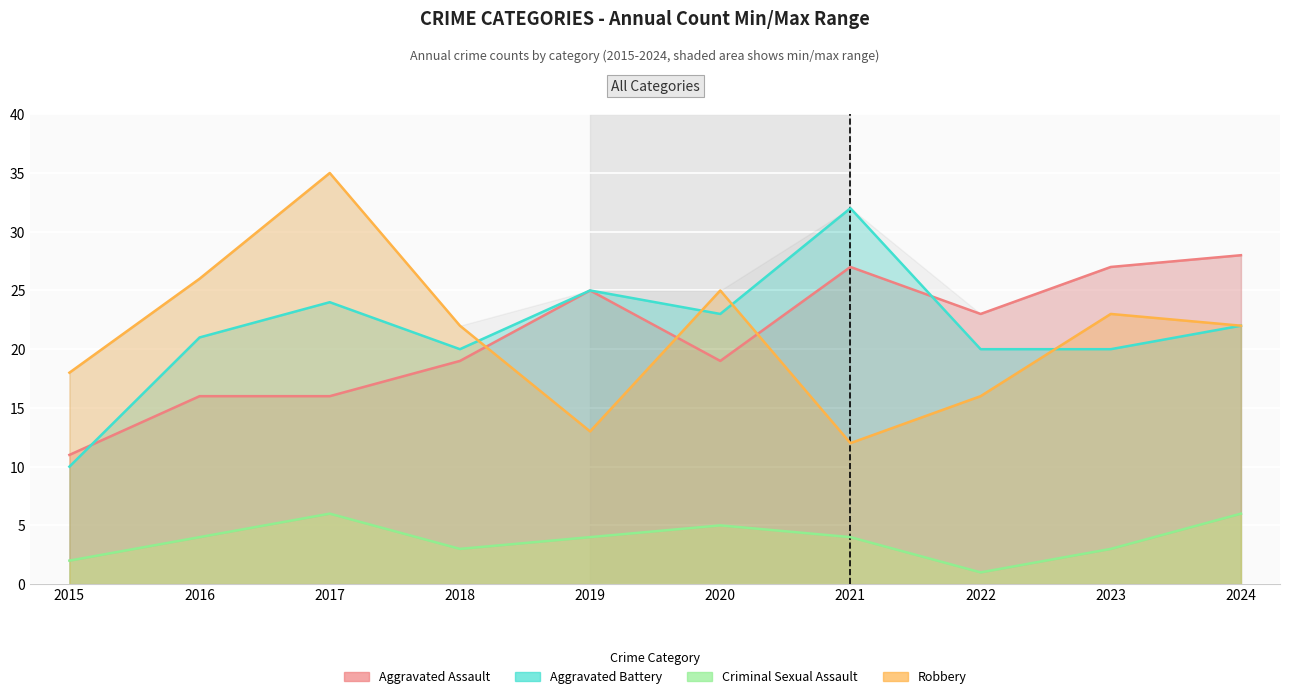

How many interior local valleys does the Aggravated Assault series have?

2